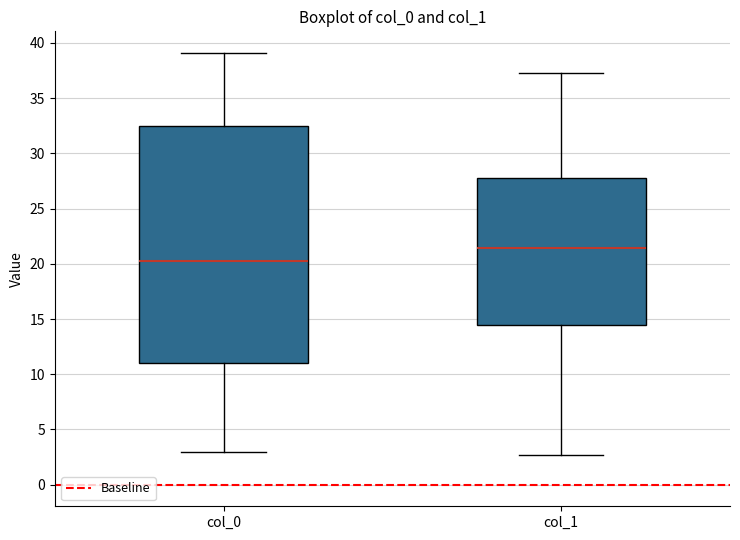

Which box has the highest median line?

col_1